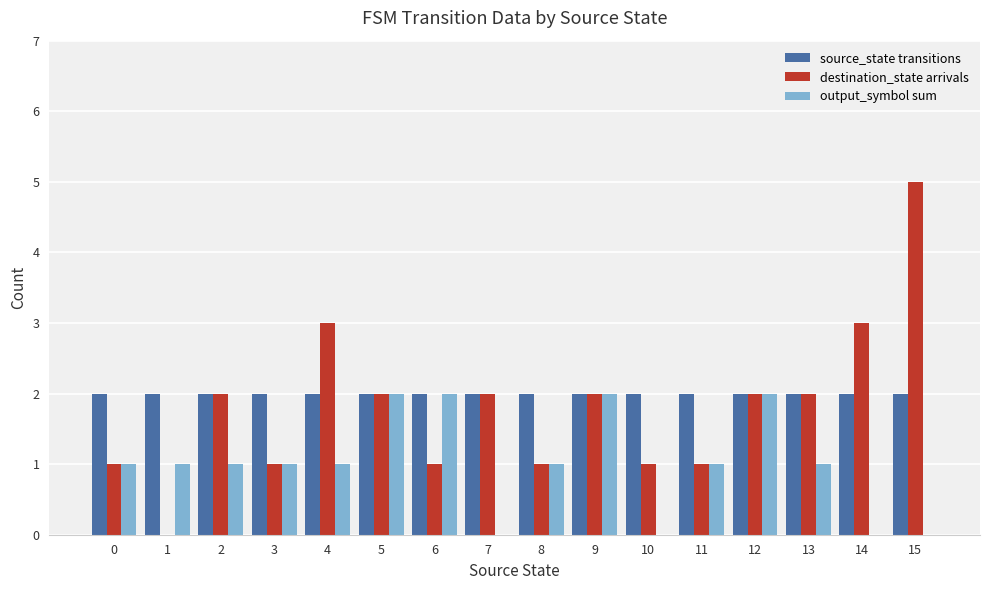

Which label corresponds to the largest value in the chart?

15